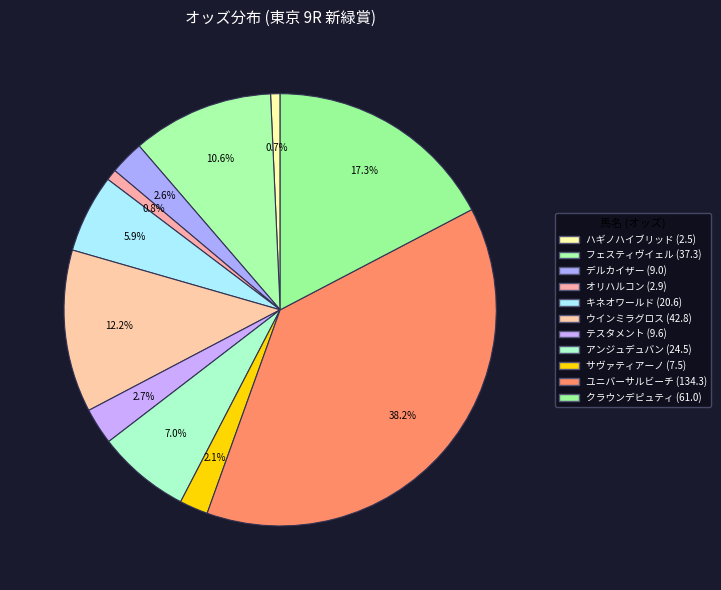

Which slice is the smallest?

ハギノハイブリッド